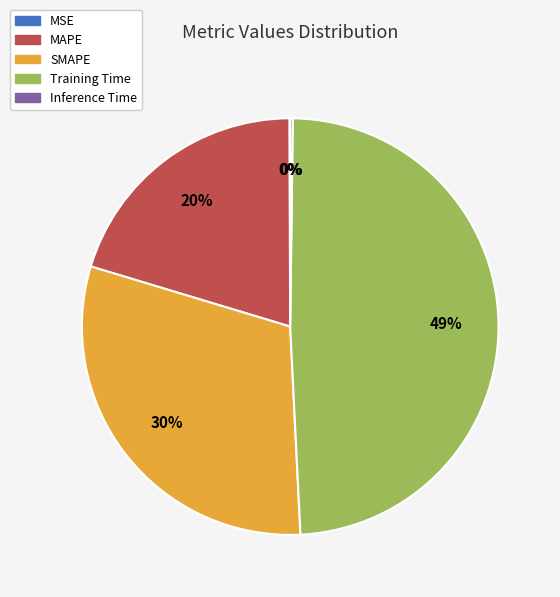

To the nearest percent, what percentage of the pie is SMAPE?

30%